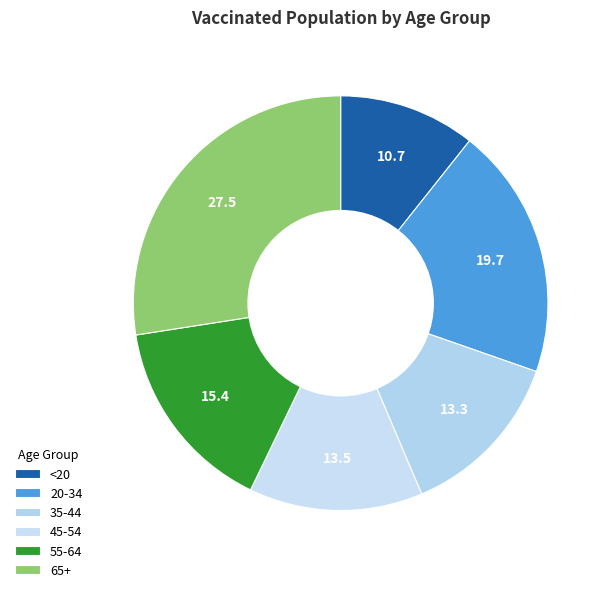

To the nearest percent, what is the average slice percentage?

17%